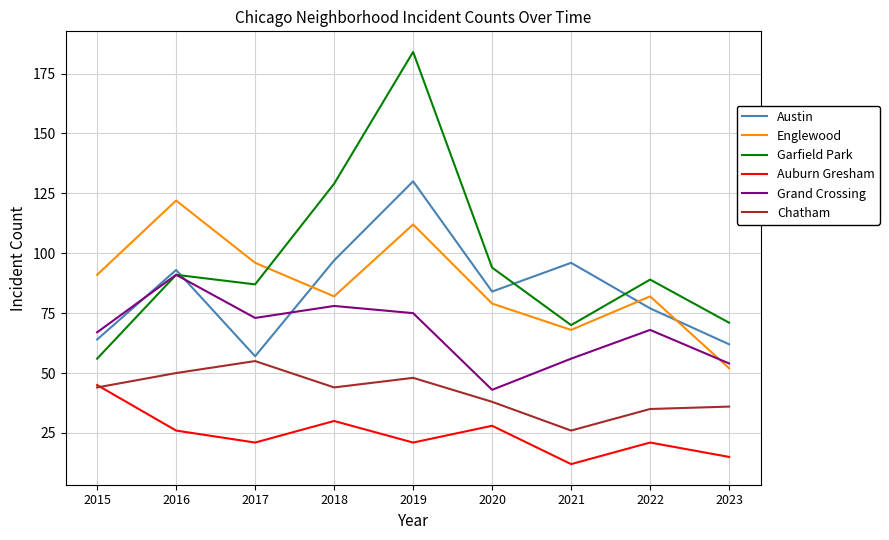

What is the difference between the maximum and minimum values in the Austin series?

73